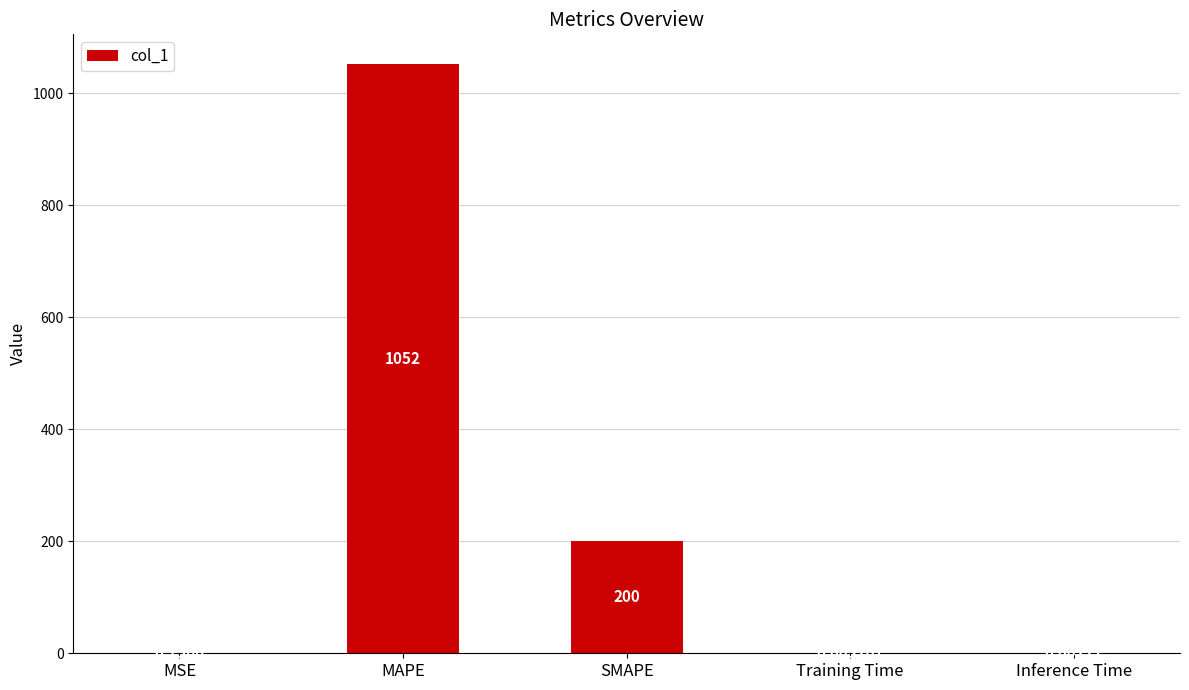

Which category has the highest value across all series?

MAPE